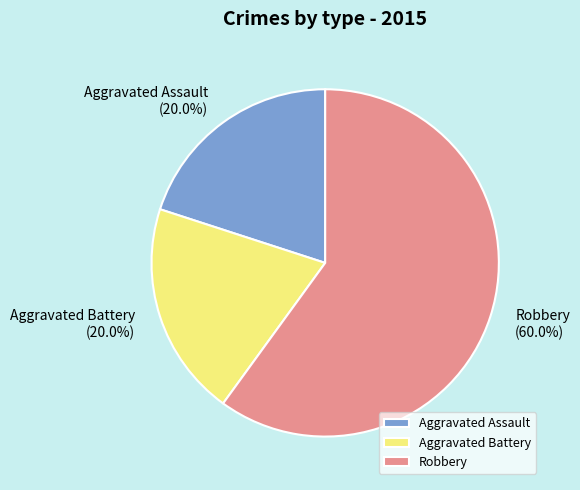

What is the largest slice in the pie chart?

Robbery